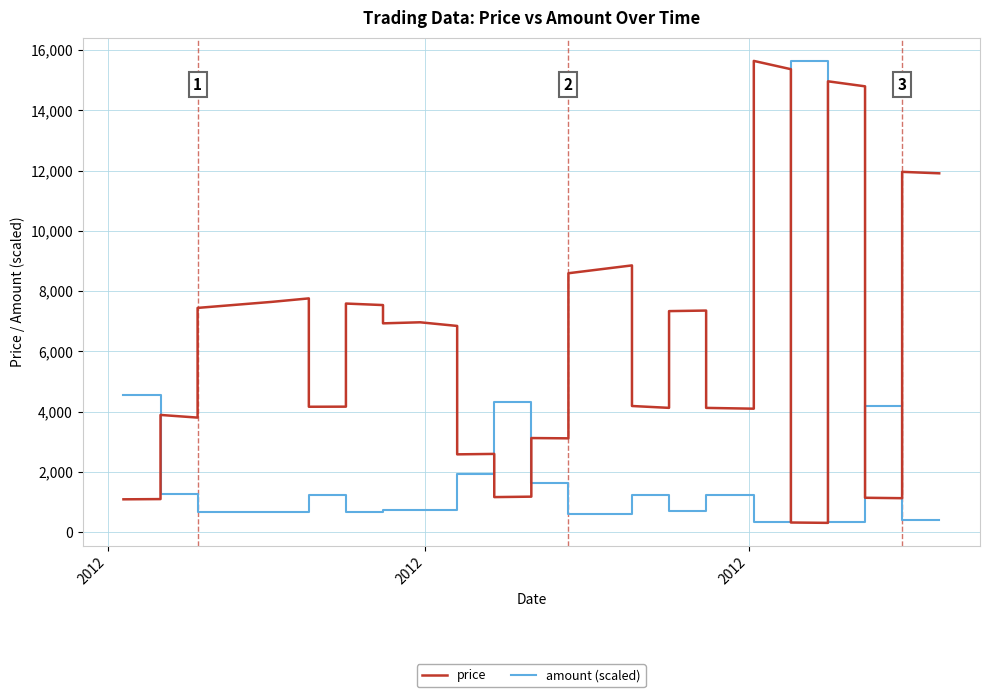

What is the sum of all amount (scaled) values?

85986.4